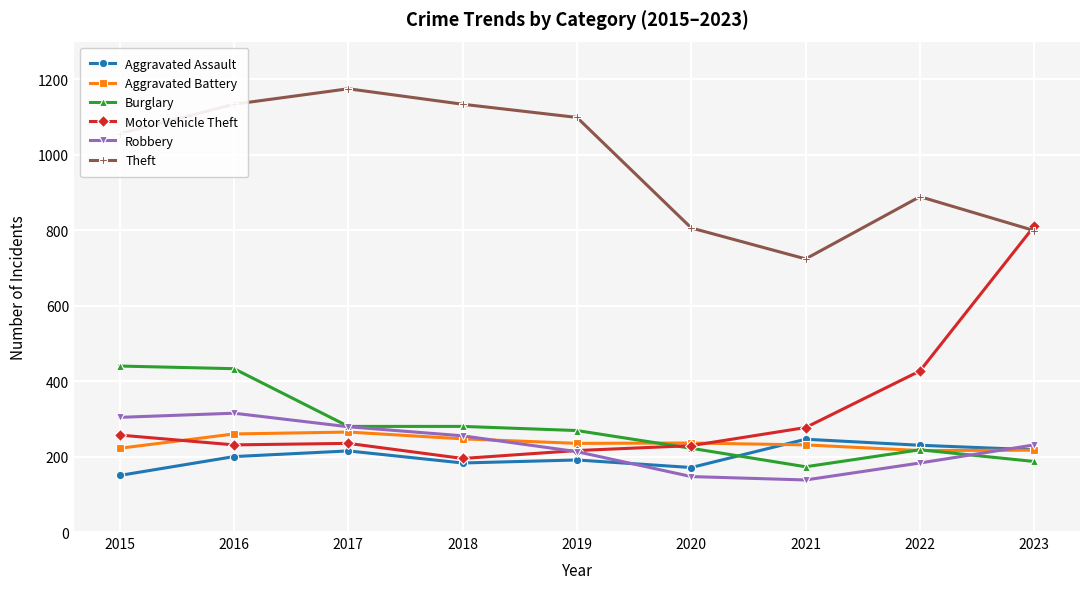

Is it true that Theft equals 699 at 2018?

False